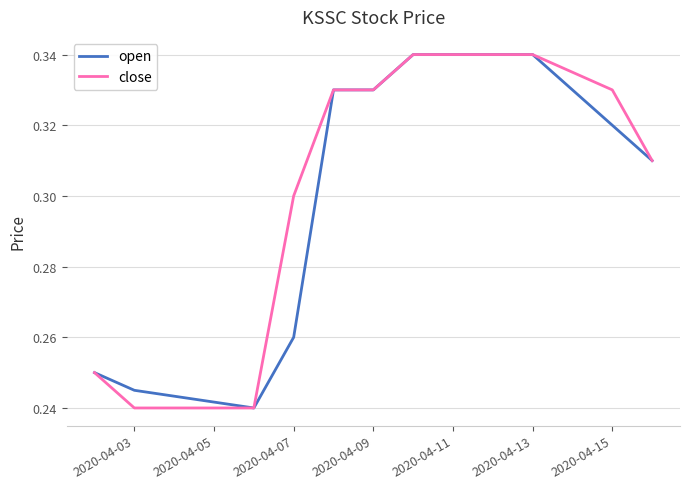

Which series has the largest total across all categories?

close